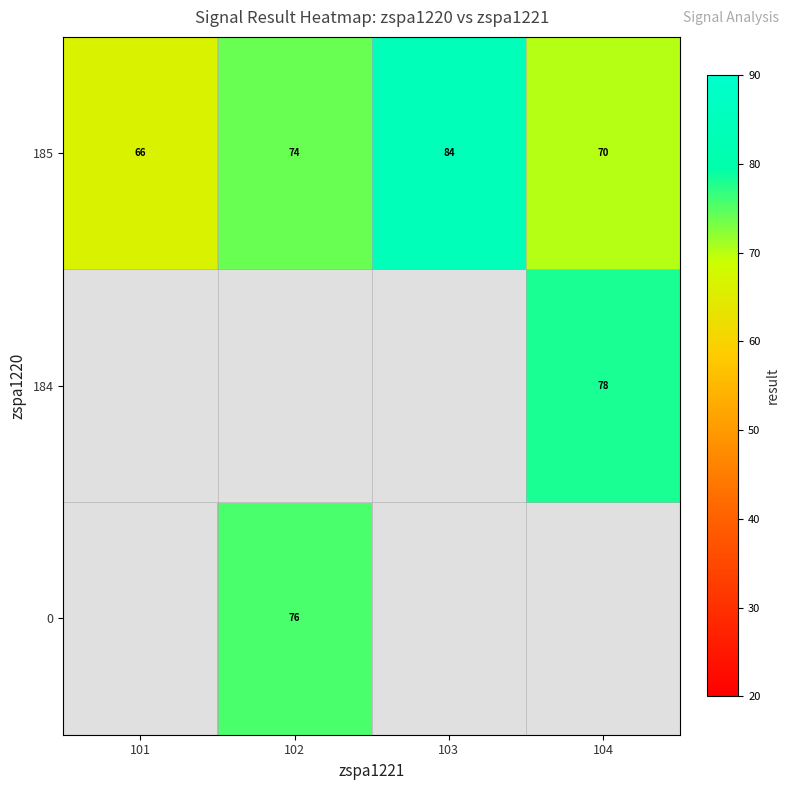

Rank the categories by 185 value from highest to lowest.

103, 102, 104, 101